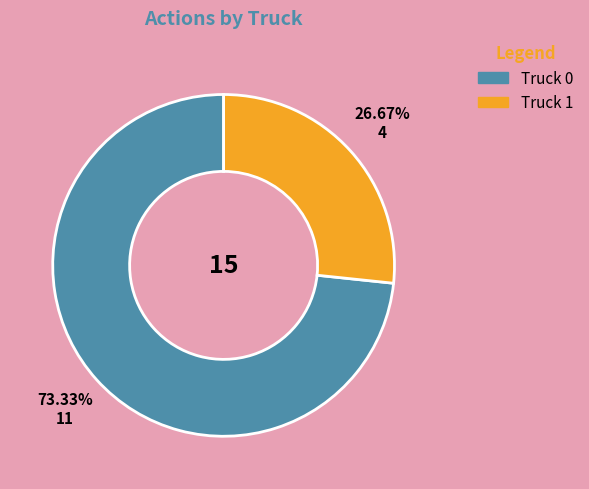

To the nearest percent, what is the average slice percentage?

50%